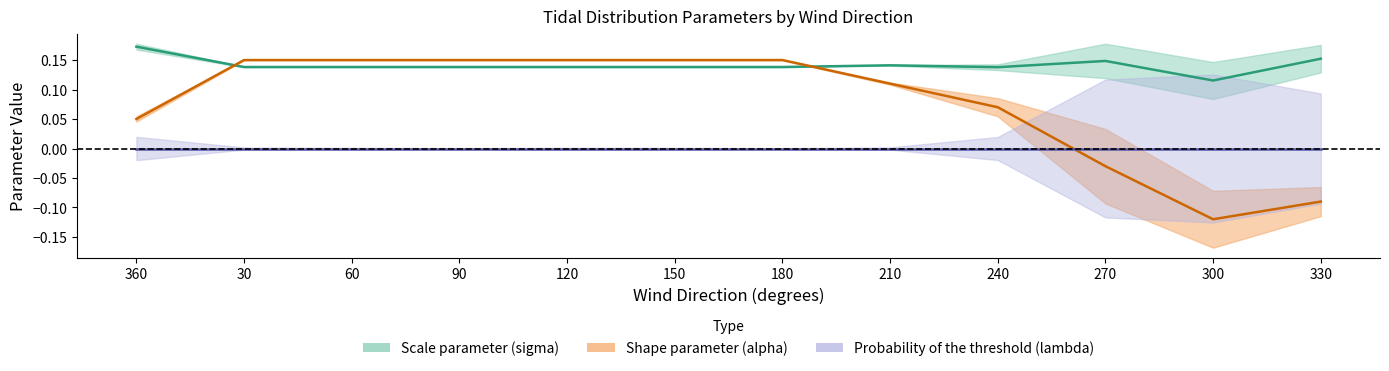

Between 210 and 30, which is larger?

30